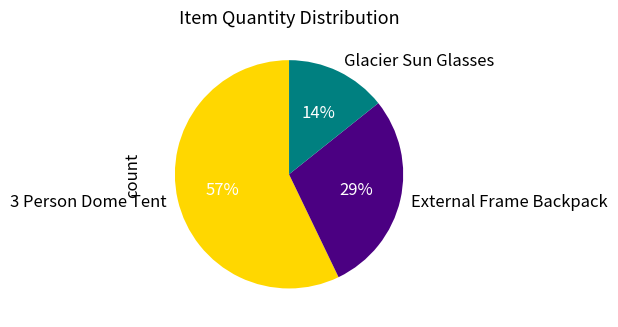

Rank the categories by value from highest to lowest.

3 Person Dome Tent, External Frame Backpack, Glacier Sun Glasses